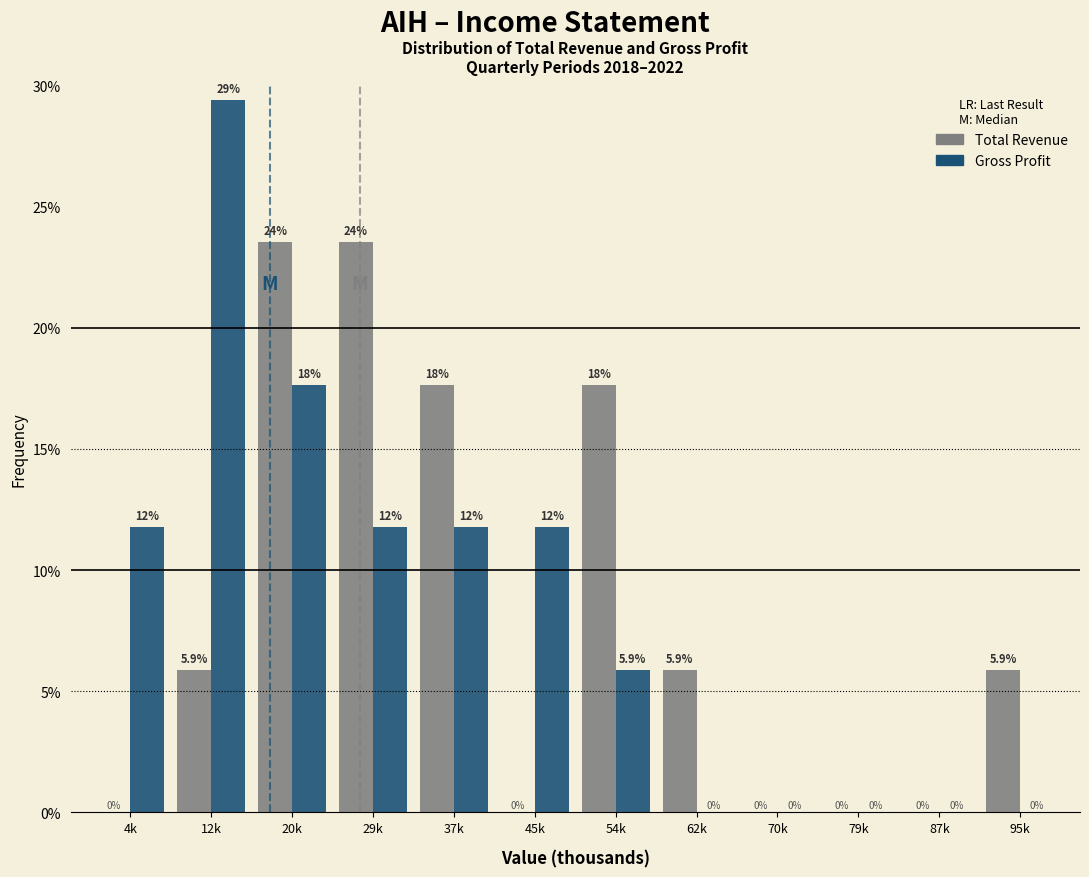

Reading left to right, extract all data points from this chart.

Total Revenue: 4k=0.0	12k=5.9	20k=23.5	29k=23.5	37k=17.6	45k=0.0	54k=17.6	62k=5.9	70k=0.0	79k=0.0	87k=0.0	95k=5.9
Gross Profit: 4k=11.8	12k=29.4	20k=17.6	29k=11.8	37k=11.8	45k=11.8	54k=5.9	62k=0.0	70k=0.0	79k=0.0	87k=0.0	95k=0.0